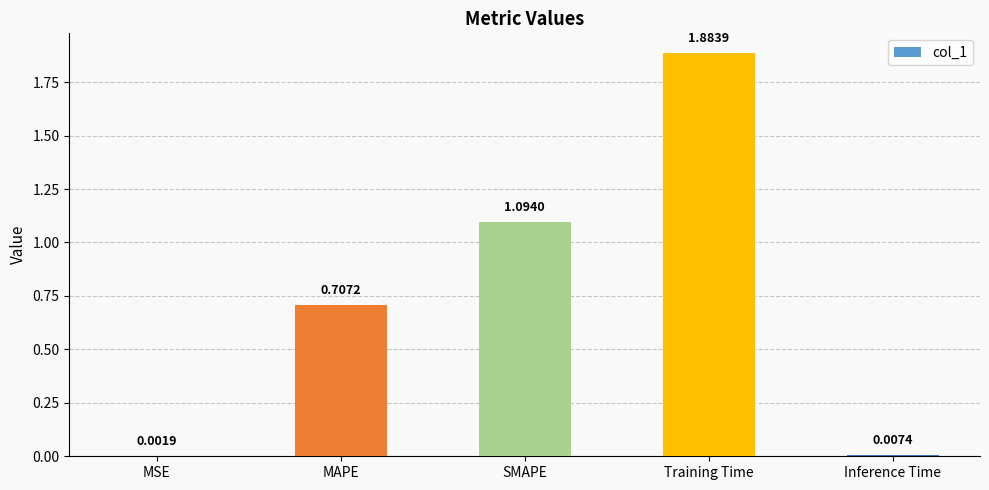

Which label corresponds to the largest value in the chart?

Training Time